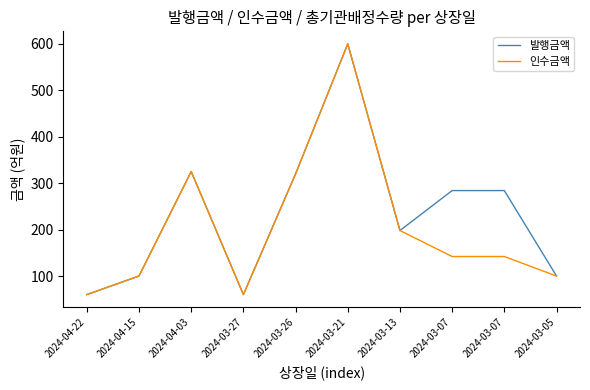

List the series in order of their overall mean, lowest first.

인수금액, 발행금액